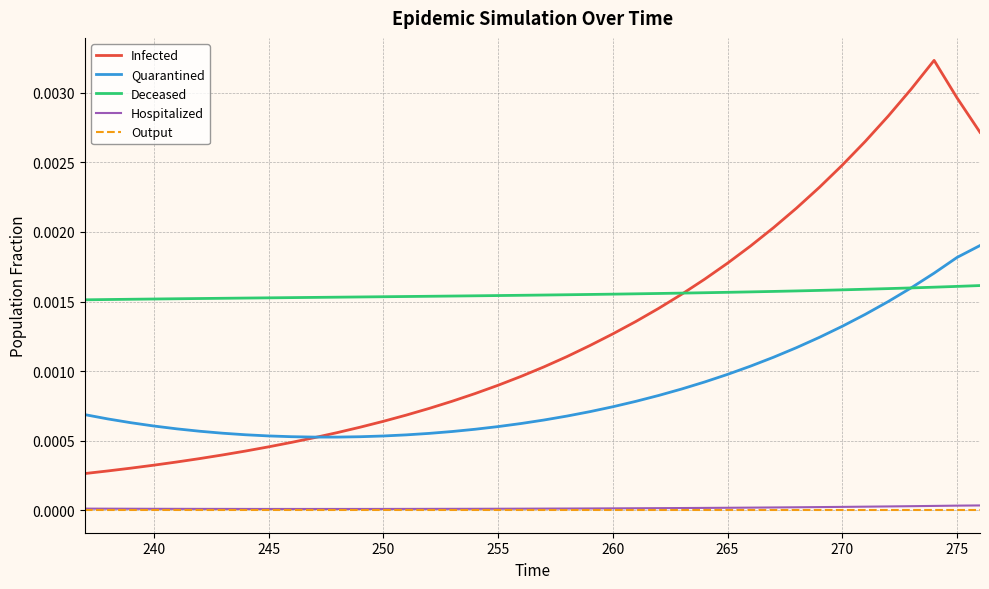

Which series has the largest range (max minus min)?

Infected